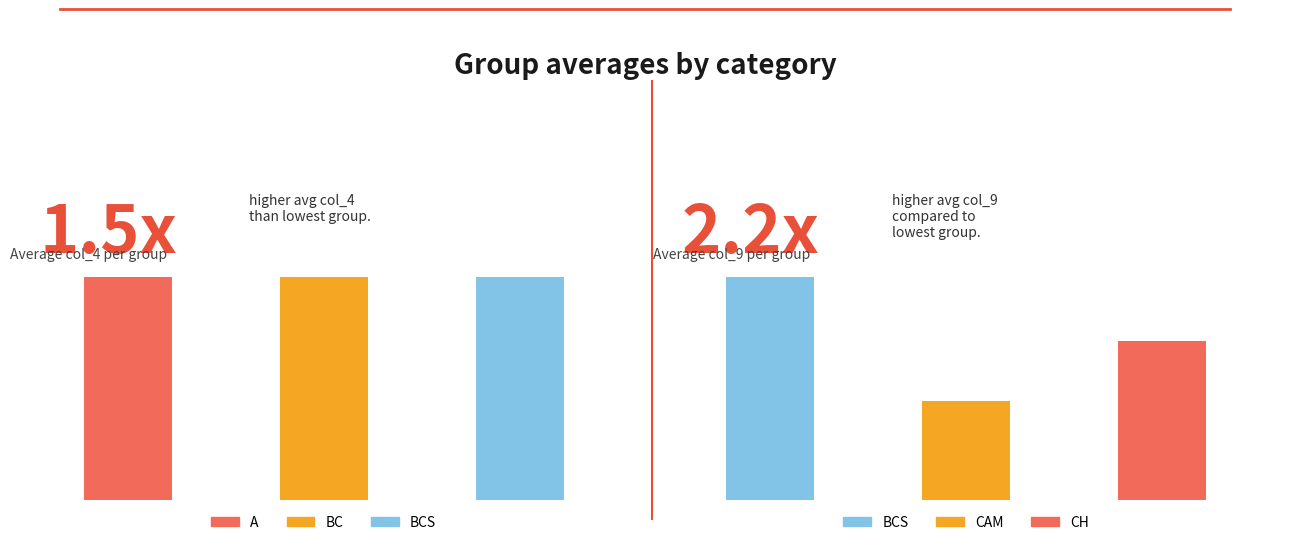

Between 0 and 1, which series saw the biggest shift?

col_9